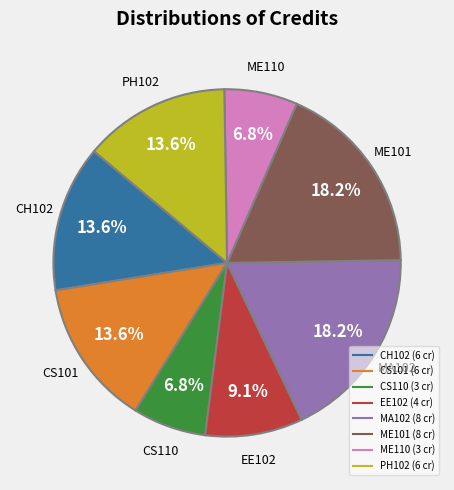

Which has a higher value, MA102 or CS101?

MA102